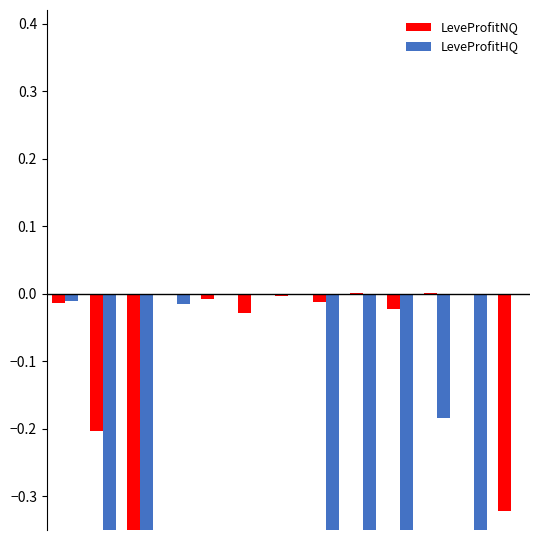

What are all the series names shown in the legend?

LeveProfitNQ, LeveProfitHQ